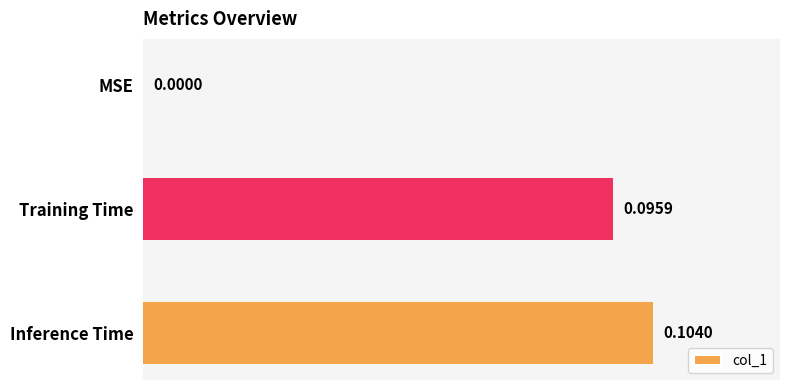

Which category has the highest value across all series?

Inference Time